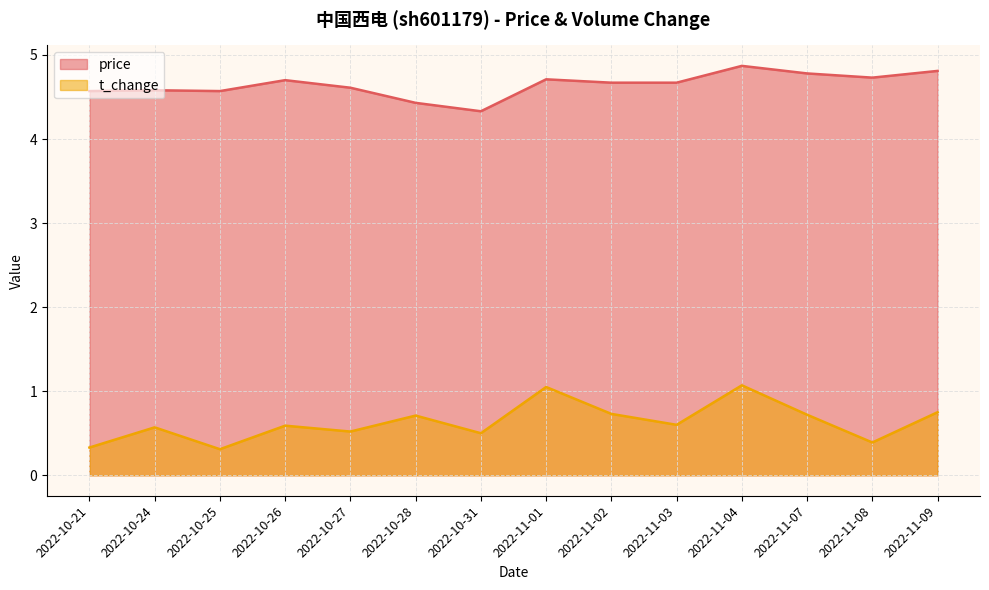

List the series in order of their overall mean, lowest first.

t_change, price